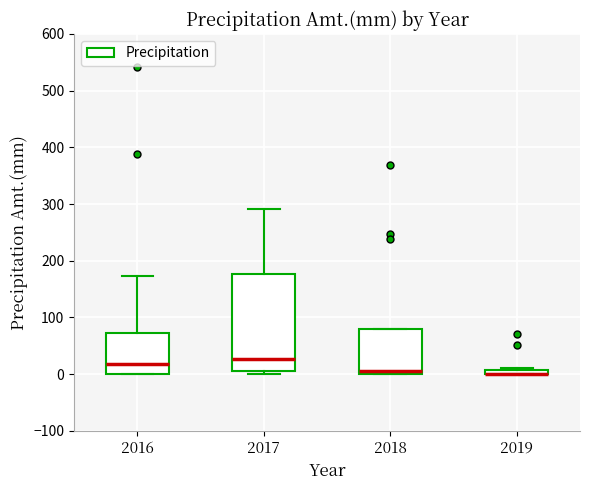

Where does the median line of the box at x = 2018 sit on the y-axis? The values are not printed on the chart, so give them approximately, as read against the axis.

10